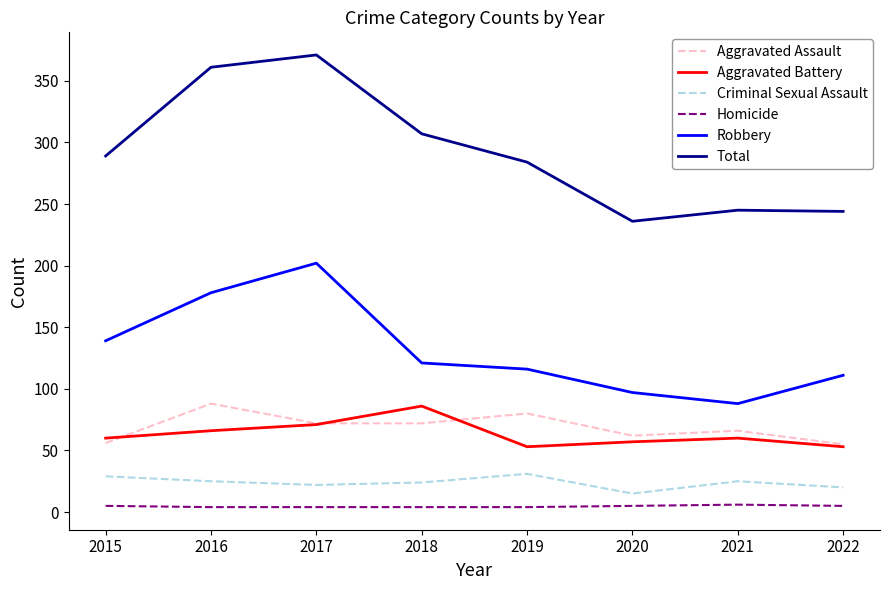

Does the chart have visible grid lines?

No